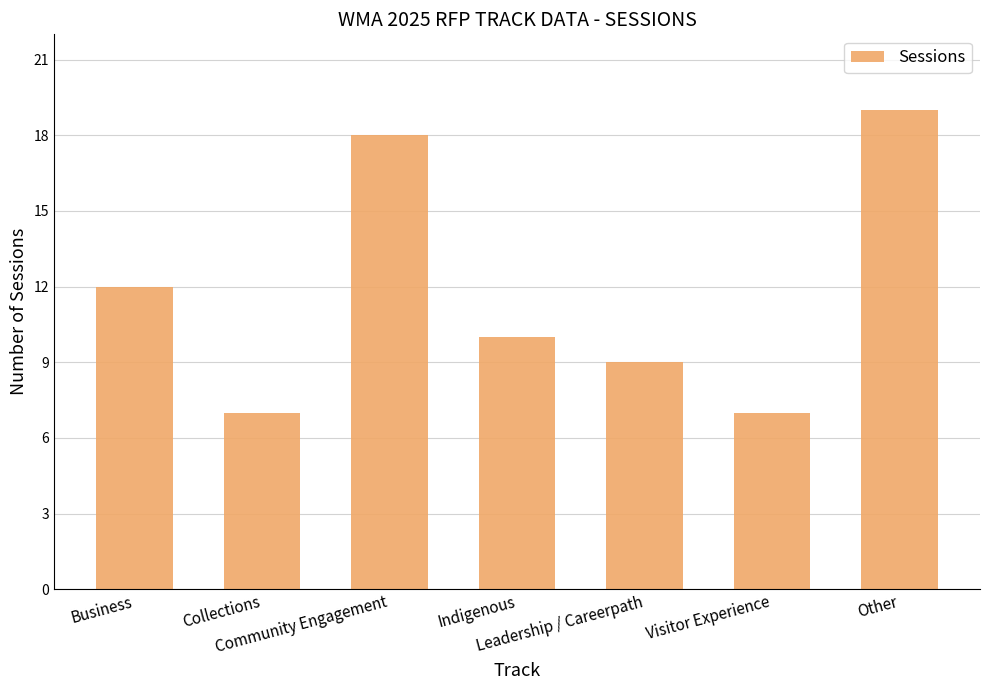

What is the value of the 3rd bar from the left?

18